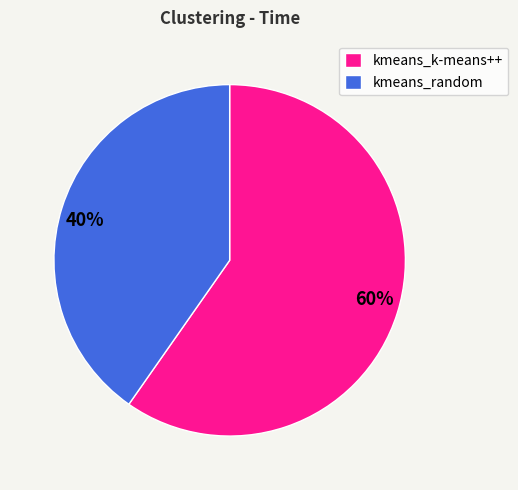

Do kmeans_random and kmeans_k-means++ together represent more than half of the pie?

Yes